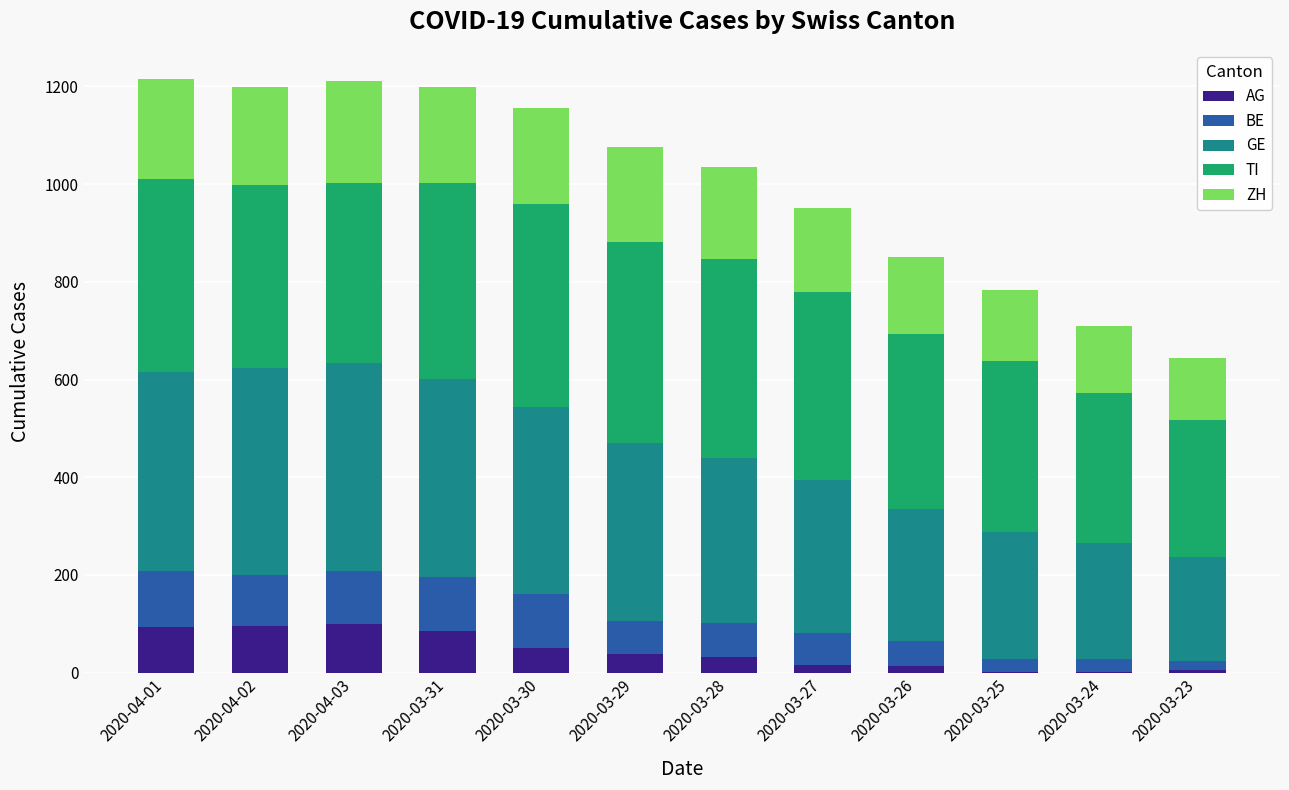

What are all the series names shown in the legend?

AG, BE, GE, TI, ZH